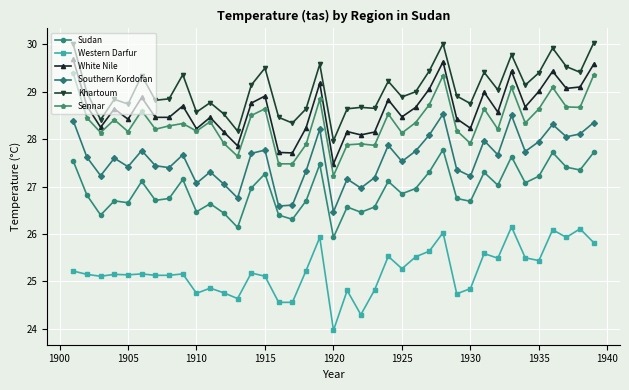

What is the value of the White Nile point at the 8th from the left?

28.5